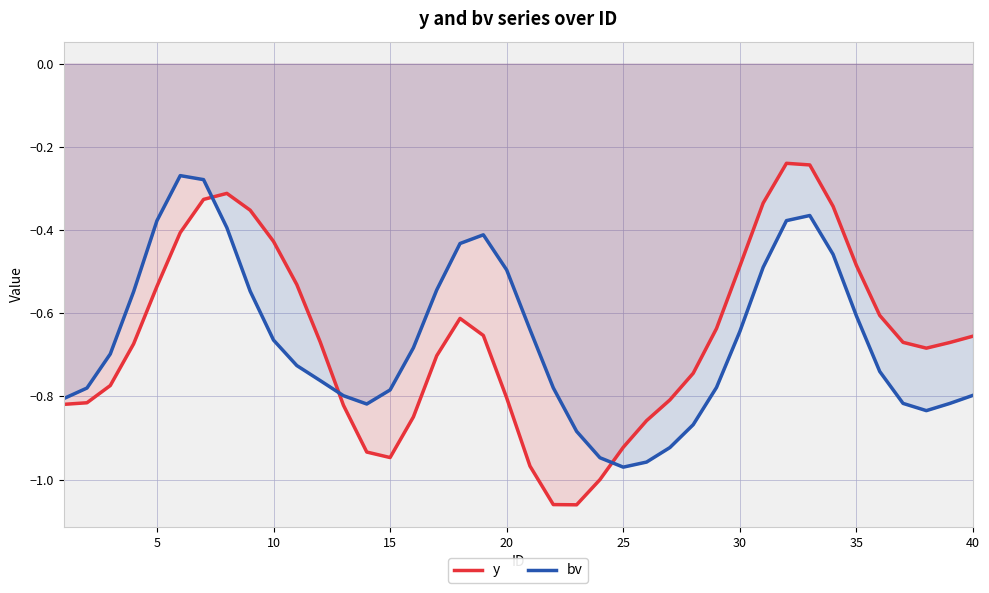

True or false: bv has a value of -1.0 at 35.

False